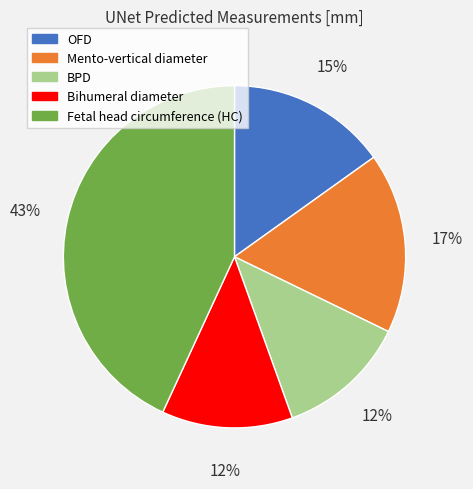

Do OFD and Fetal head circumference (HC) together represent more than half of the pie?

Yes